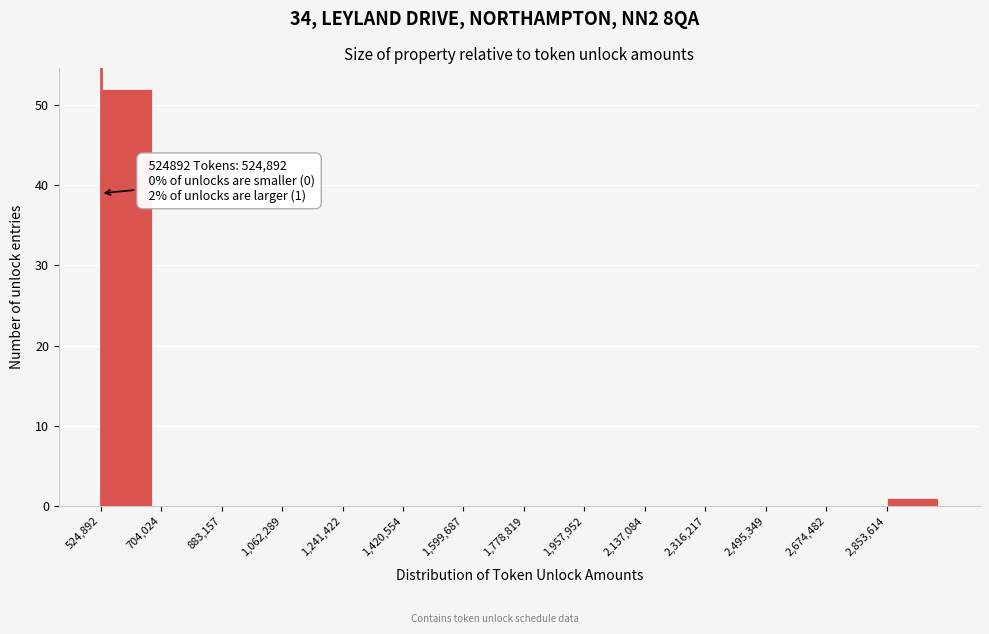

Which range on the x-axis has the tallest bar?

520000 to 700000